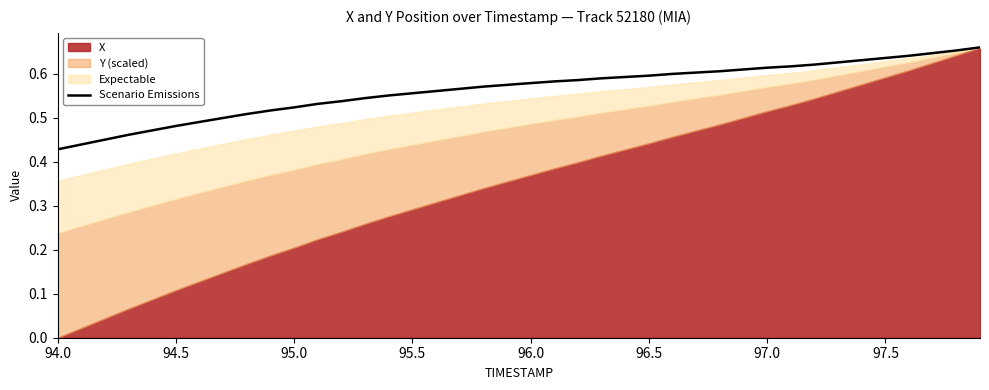

How many data points does each series have?

40